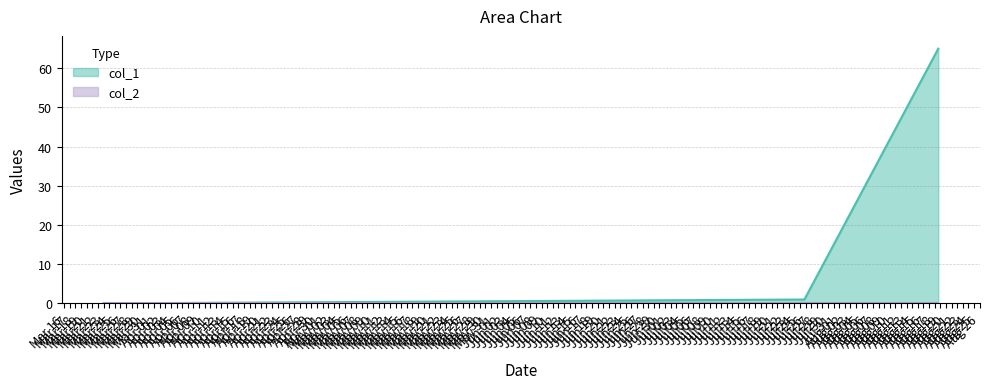

What is the sum of the values at 1658776688 and 1660835991?

66